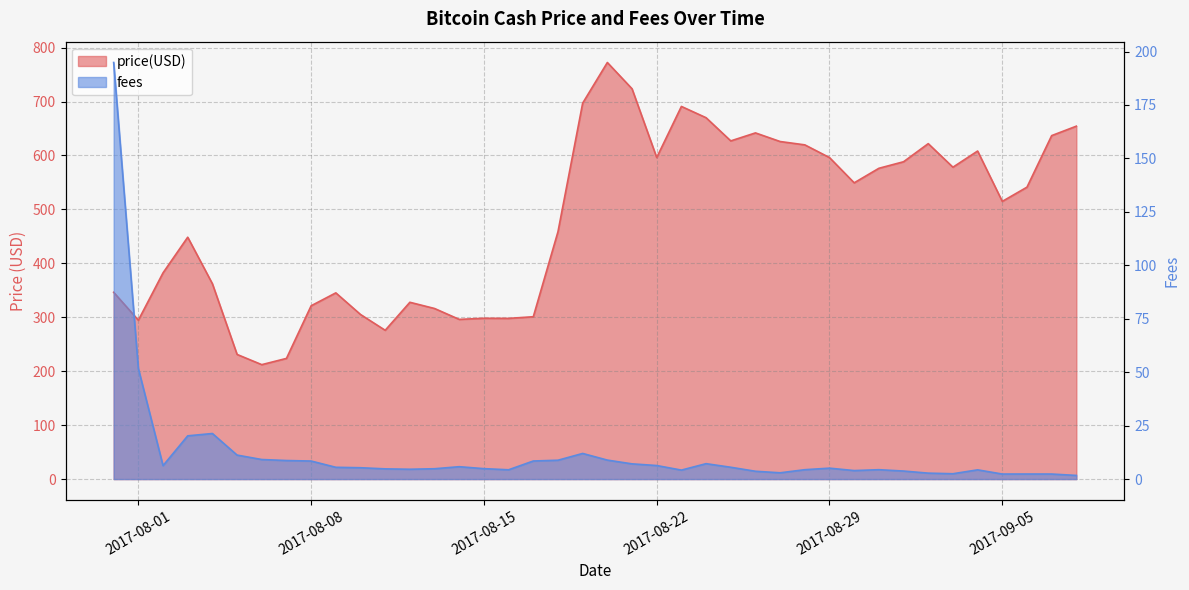

How many lines are shown in the chart?

2